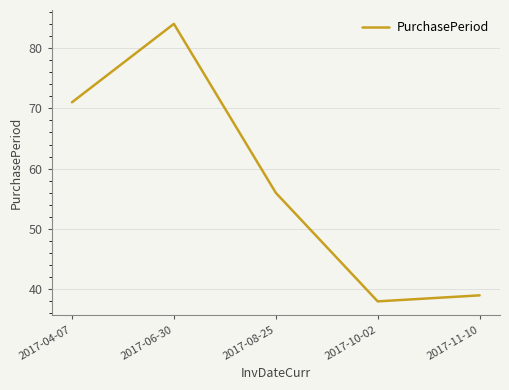

Reading right to left, extract all data points from this chart.

39	38	56	84	71